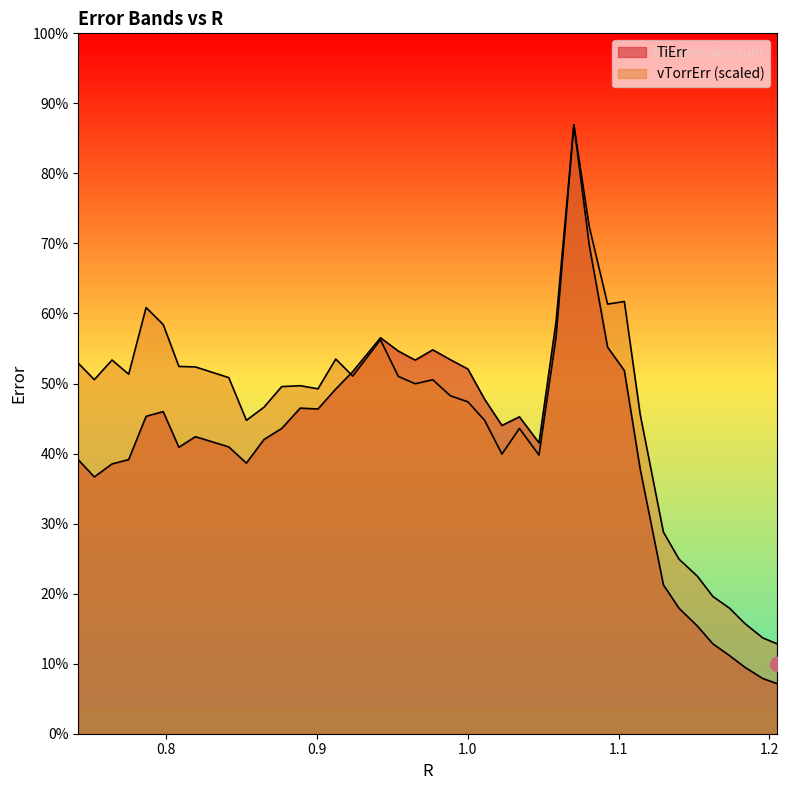

What is the difference between the vTorrErr values at 1.1038721121645203 and 0.9423429577476361?

6.6